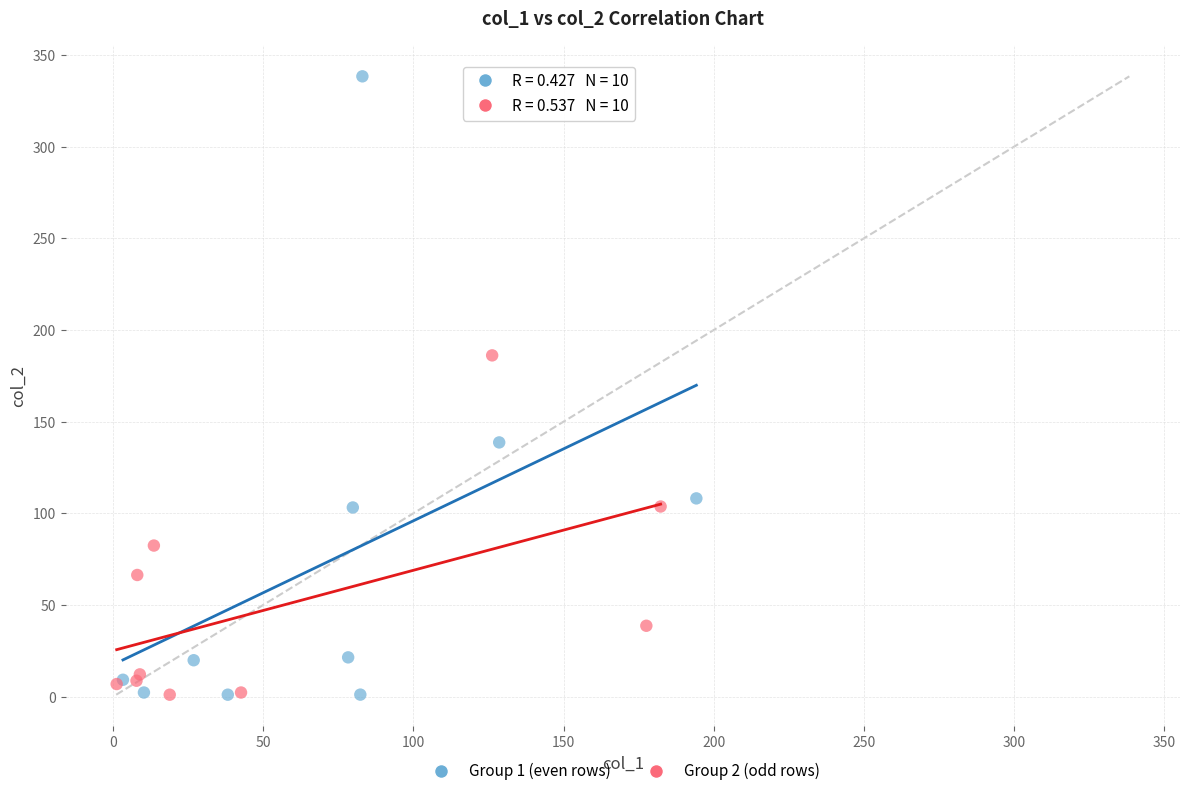

What are all the series names shown in the legend?

Group 1 (even rows), Group 2 (odd rows)